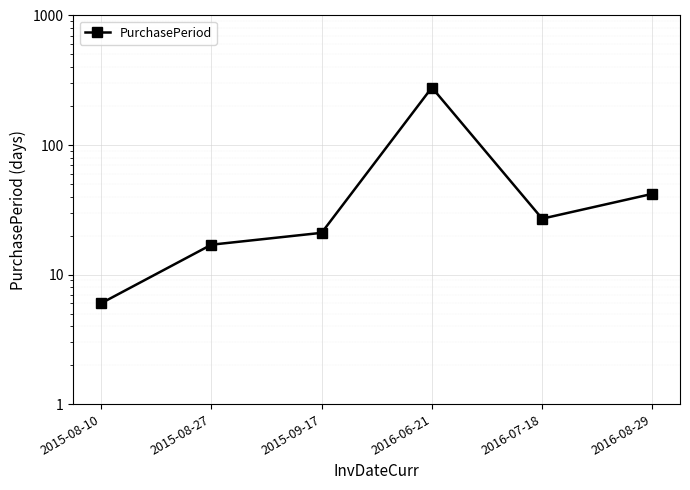

What is the sum of the values at 2015-09-17 and 2015-08-27?

38